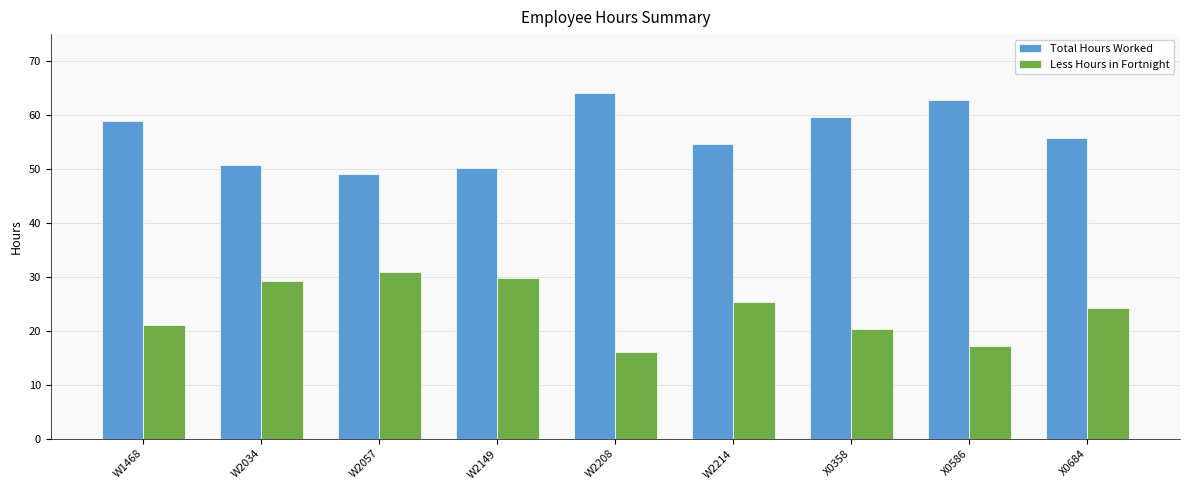

What is the total value across all series at W2057?

80.0